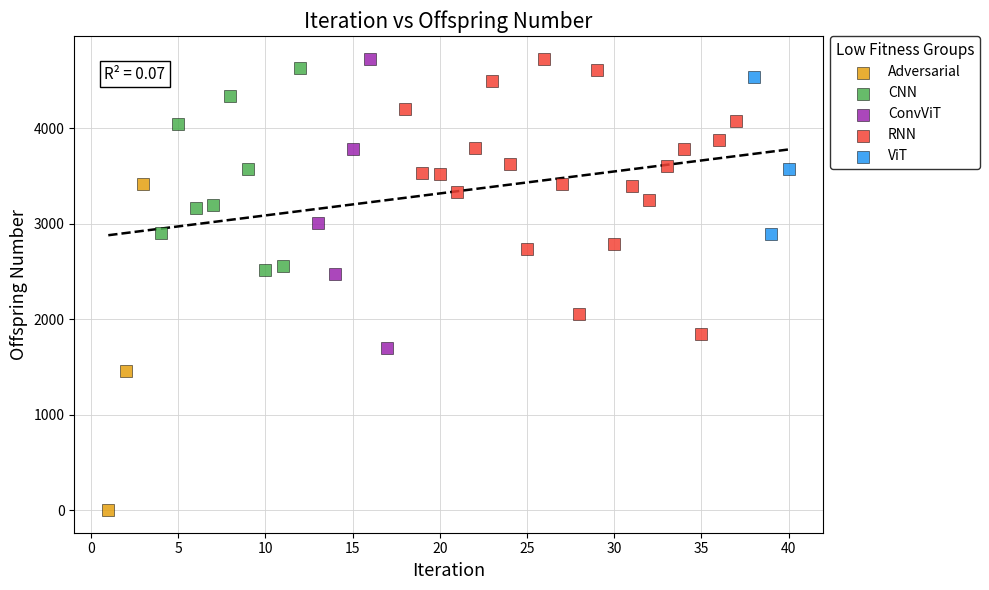

What are all the series names shown in the legend?

Adversarial, CNN, ConvViT, RNN, ViT